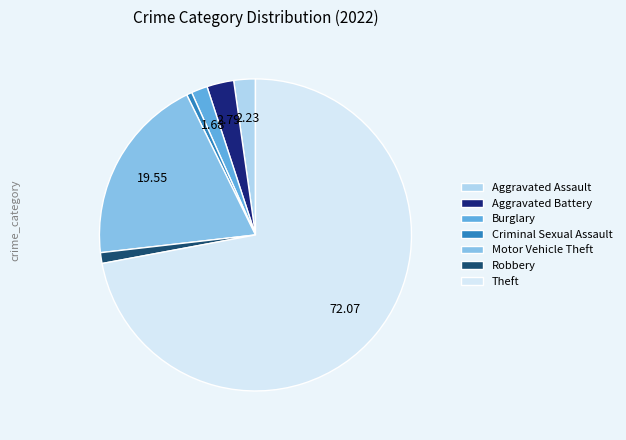

Does Theft represent more than half of the total?

Yes